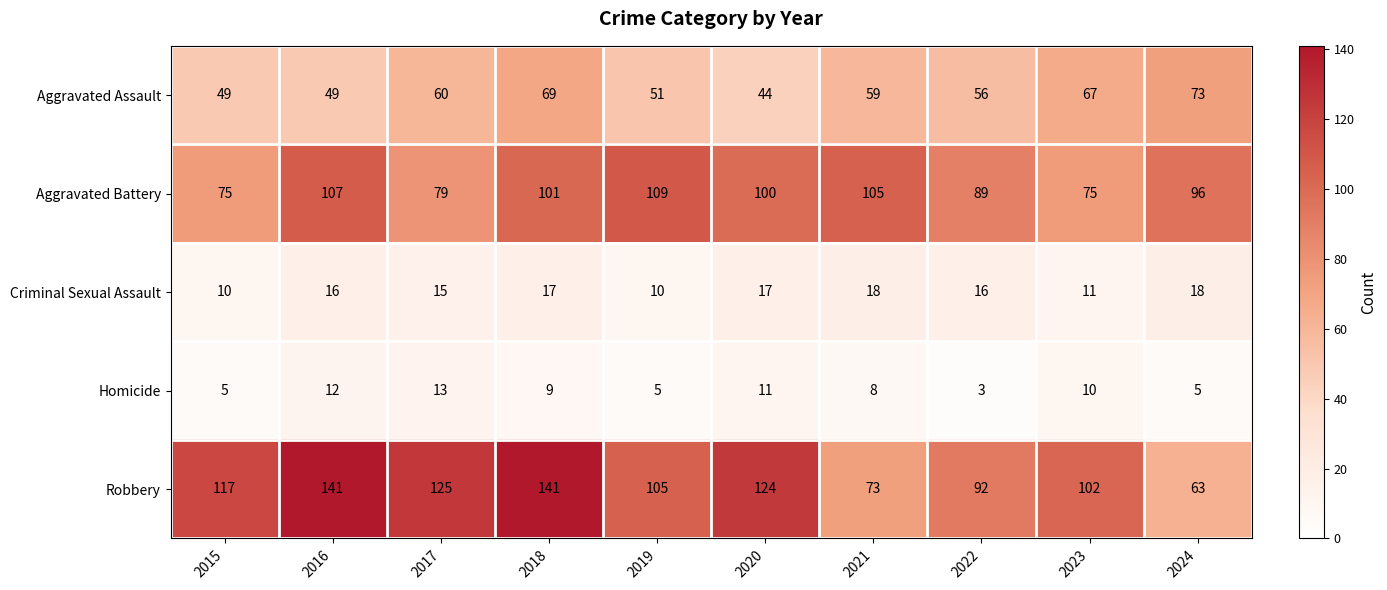

How many data points does each series have?

10